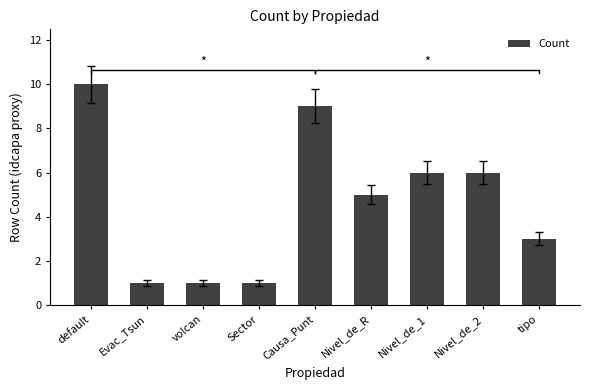

Rank the categories by value from highest to lowest.

default, Causa_Punt, Nivel_de_1, Nivel_de_2, Nivel_de_R, tipo, Evac_Tsun, volcan, Sector